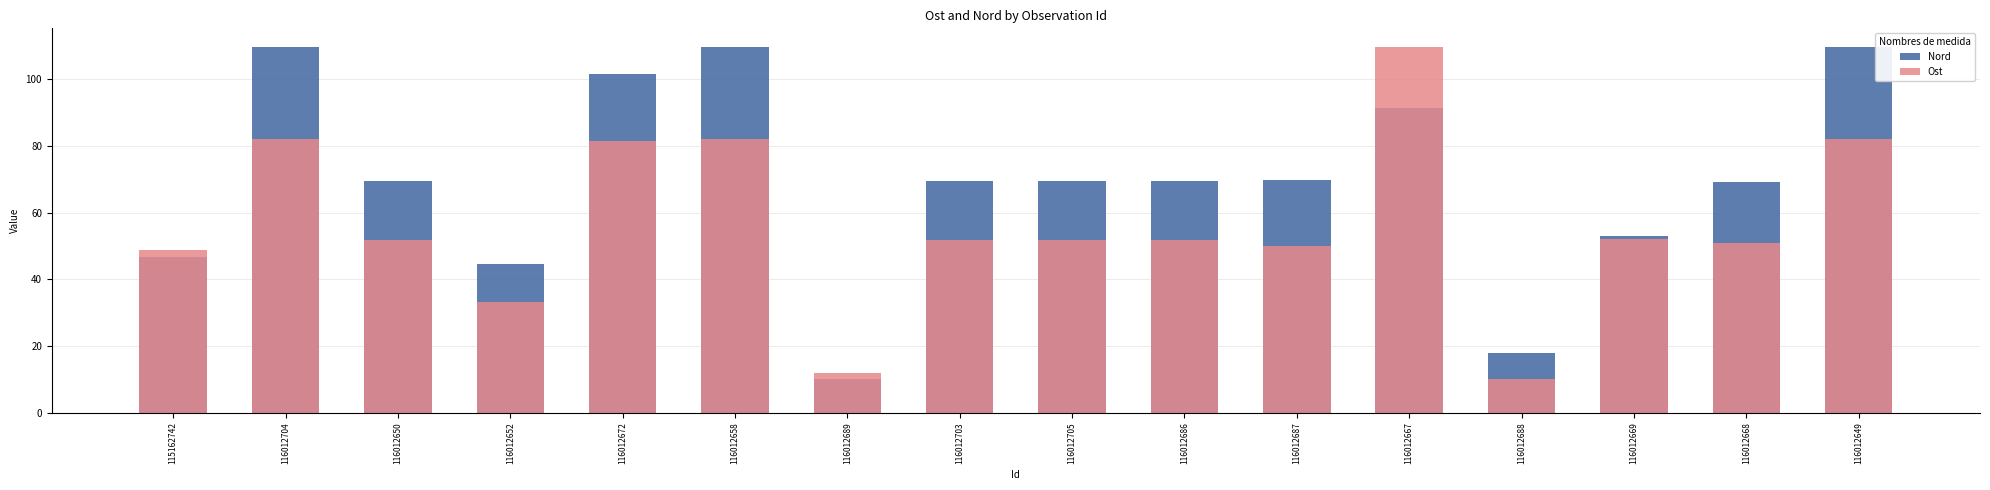

What is the difference between the highest and lowest values at 116012689?

1.9